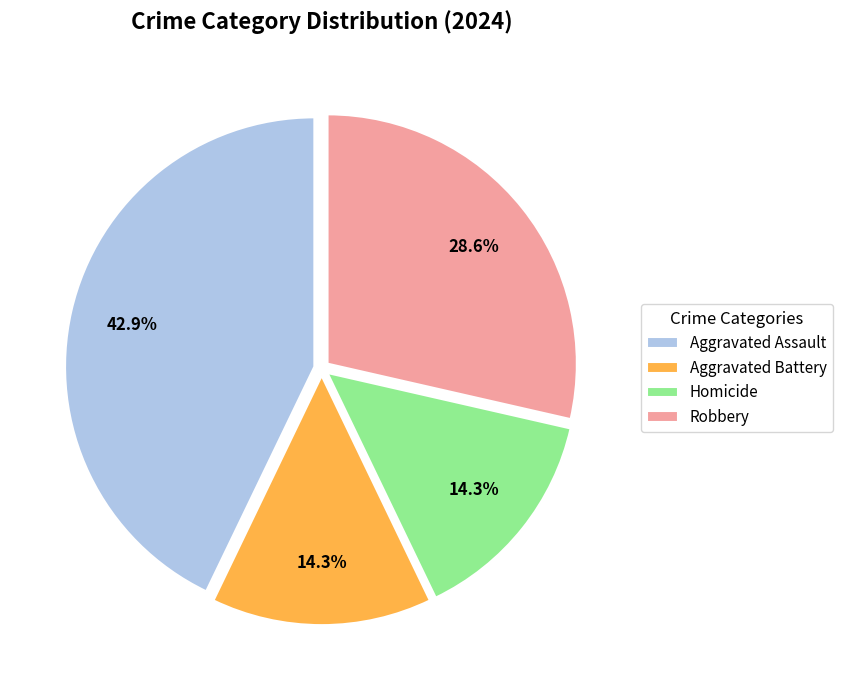

Which slice is the largest?

Aggravated Assault